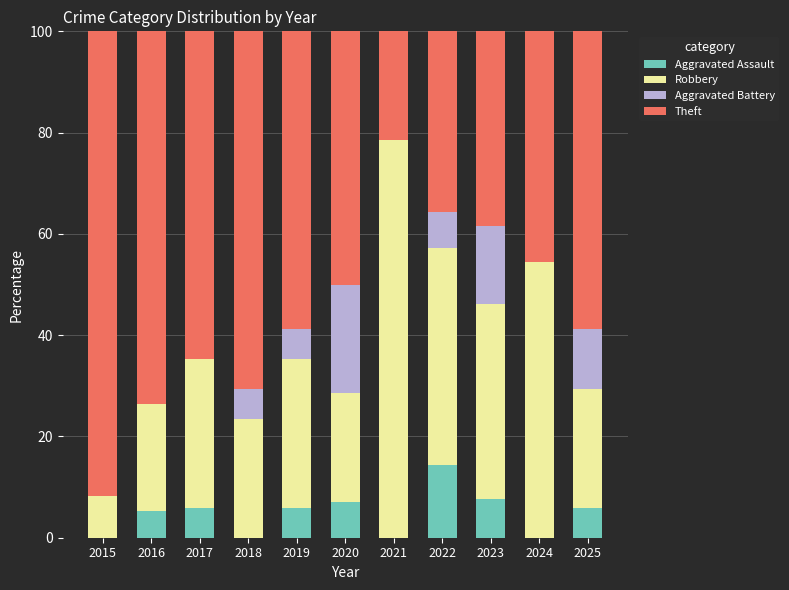

Read the Aggravated Assault value at 2025.

5.9